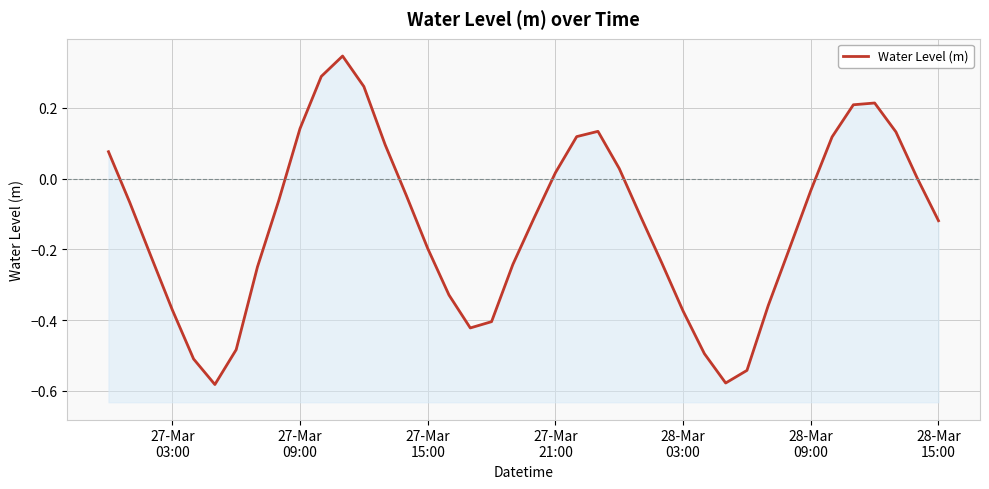

How many distinct data groups are displayed?

1